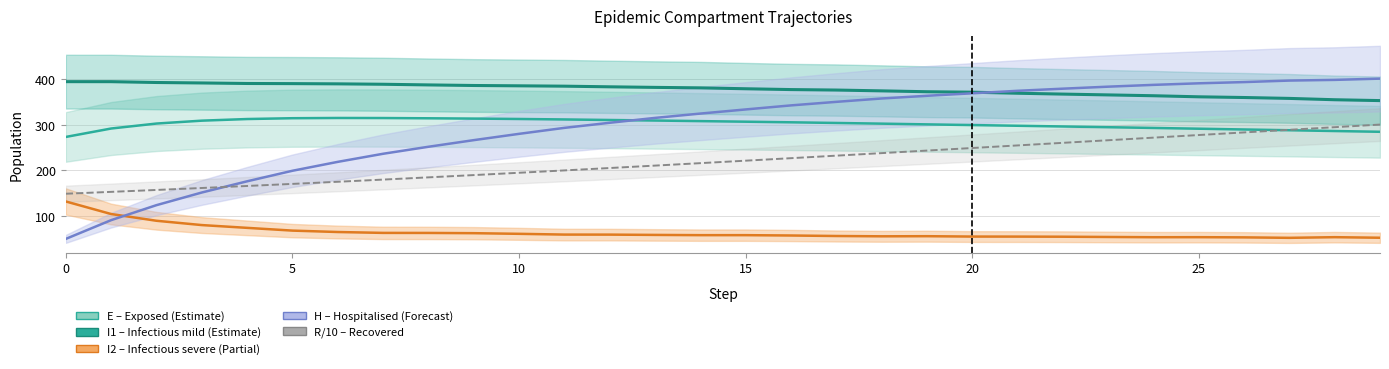

Which series has the largest total across all categories?

I1 (Infectious mild)